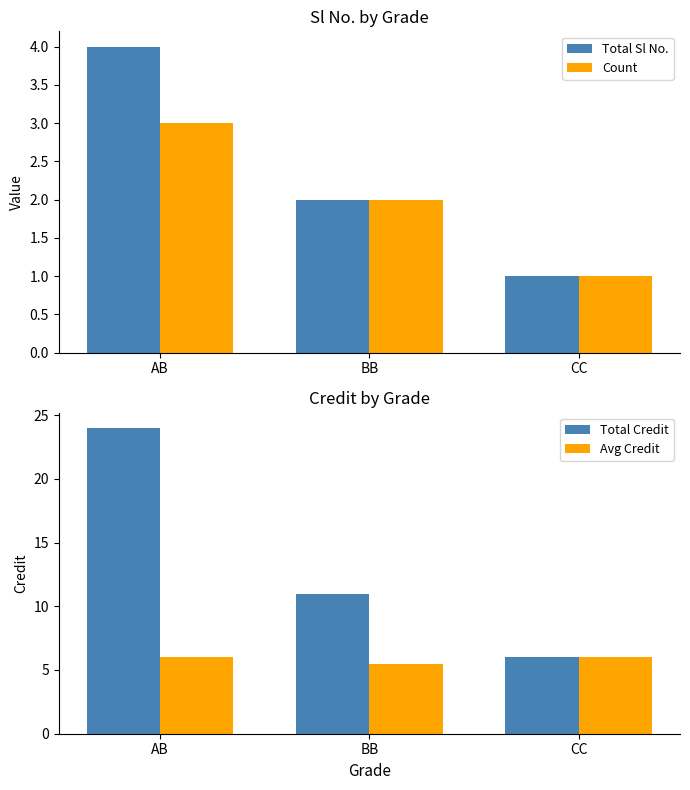

How many categories are shown in the chart?

3